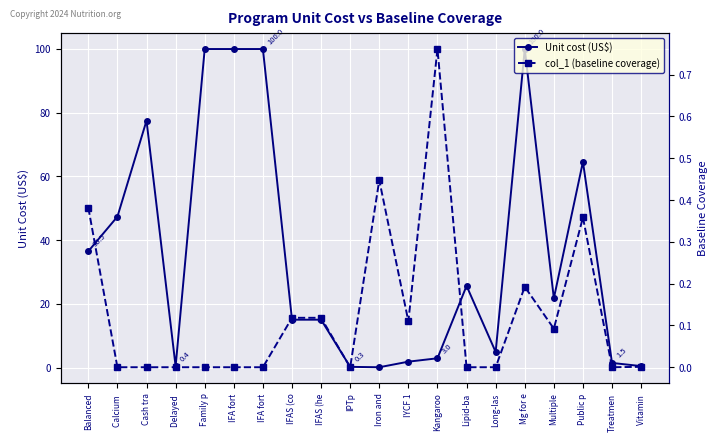

Which category has the lowest value in the Unit cost (US$) series?

Iron and